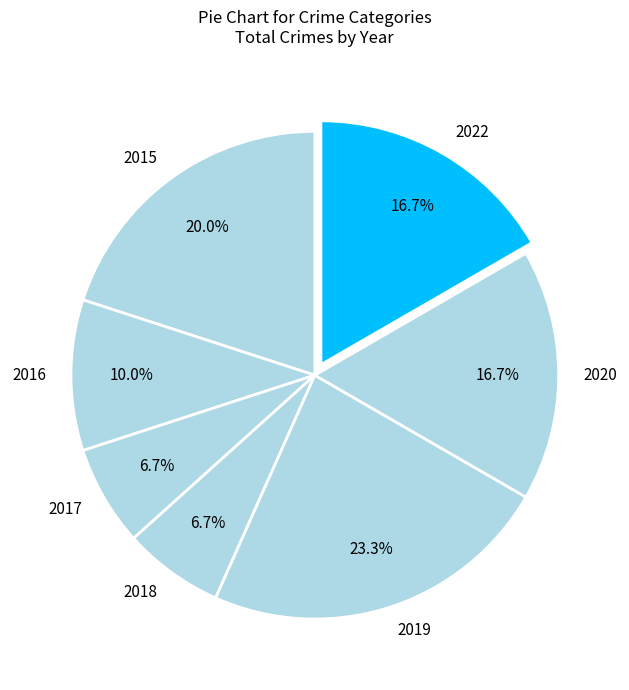

Does 2019 account for over 50% of the chart?

No